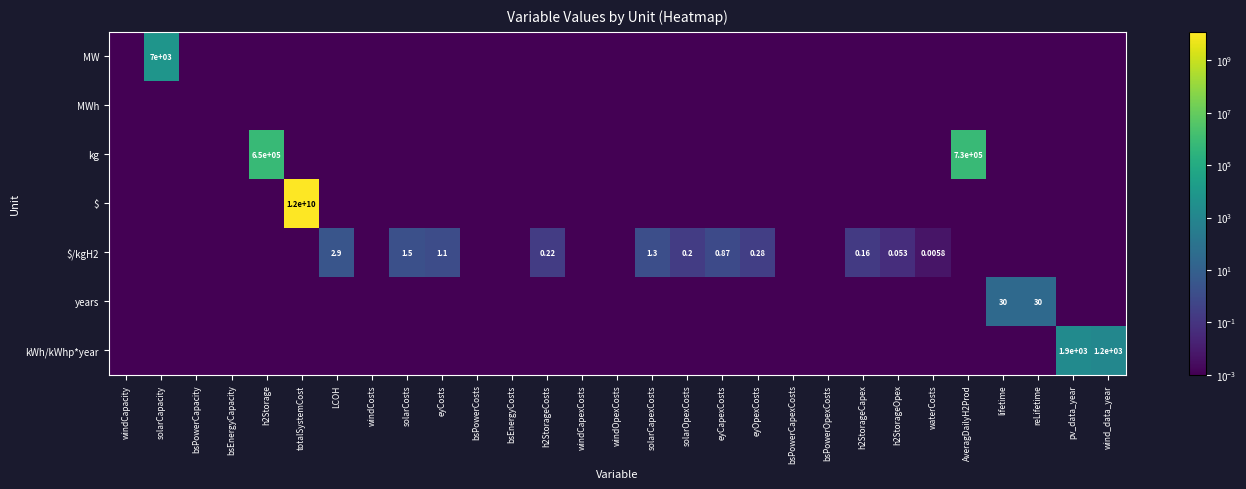

What is the maximum value for kWh/kWhp*year?

1923.0